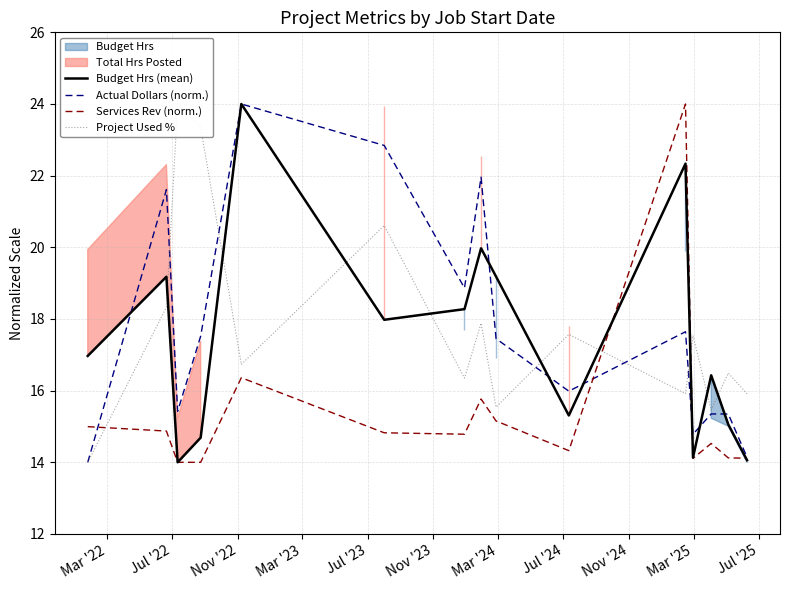

What is the minimum value for Budget Hrs (mean)?

14.0